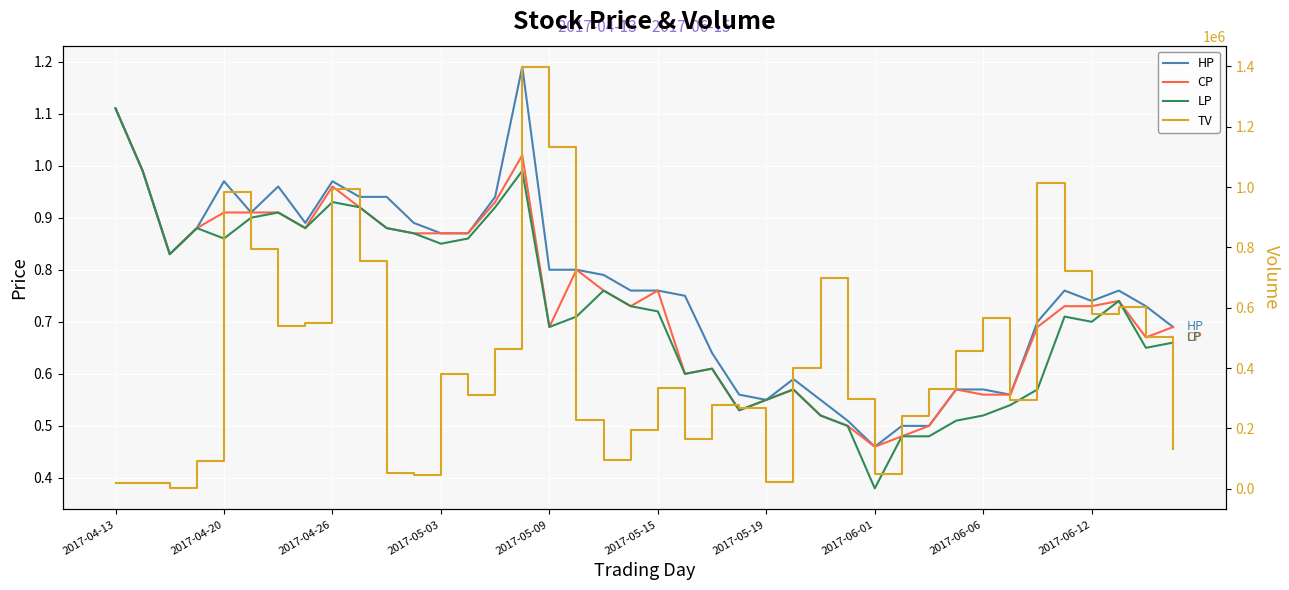

How many series are shown in this chart?

4